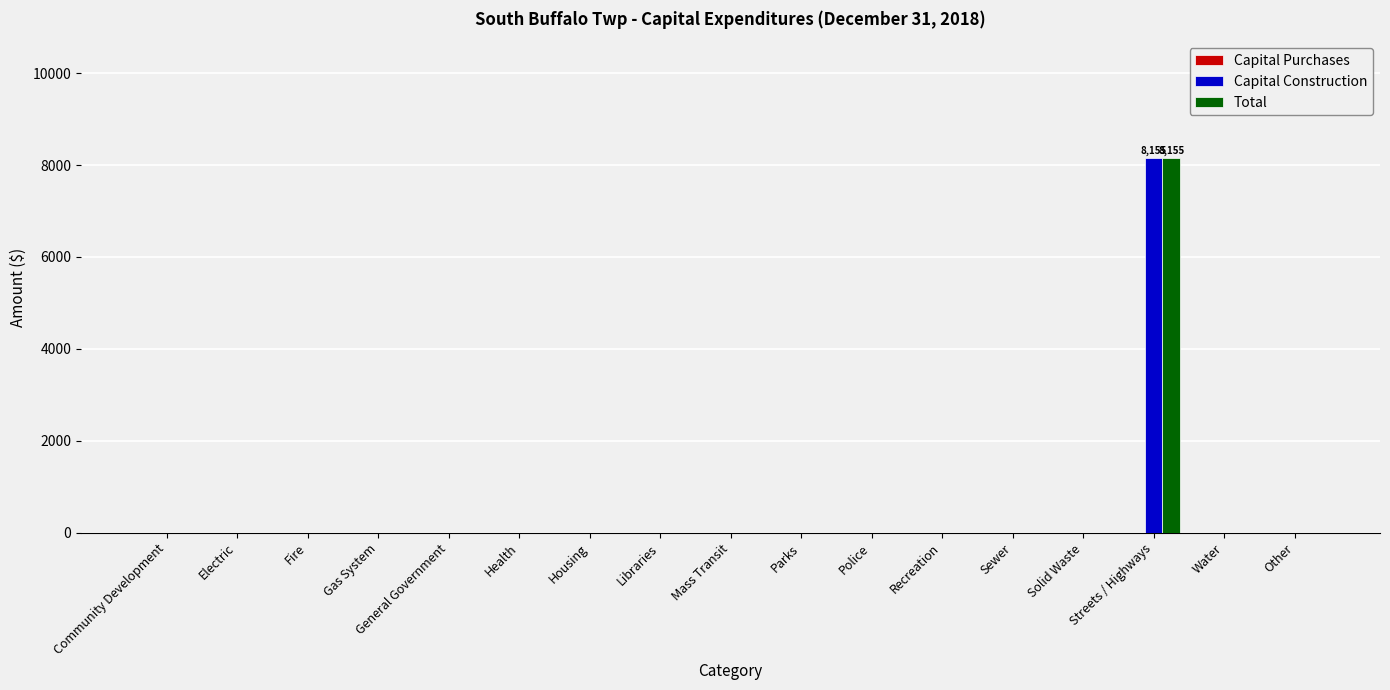

The value of Total at Water is 3423. True or false?

False